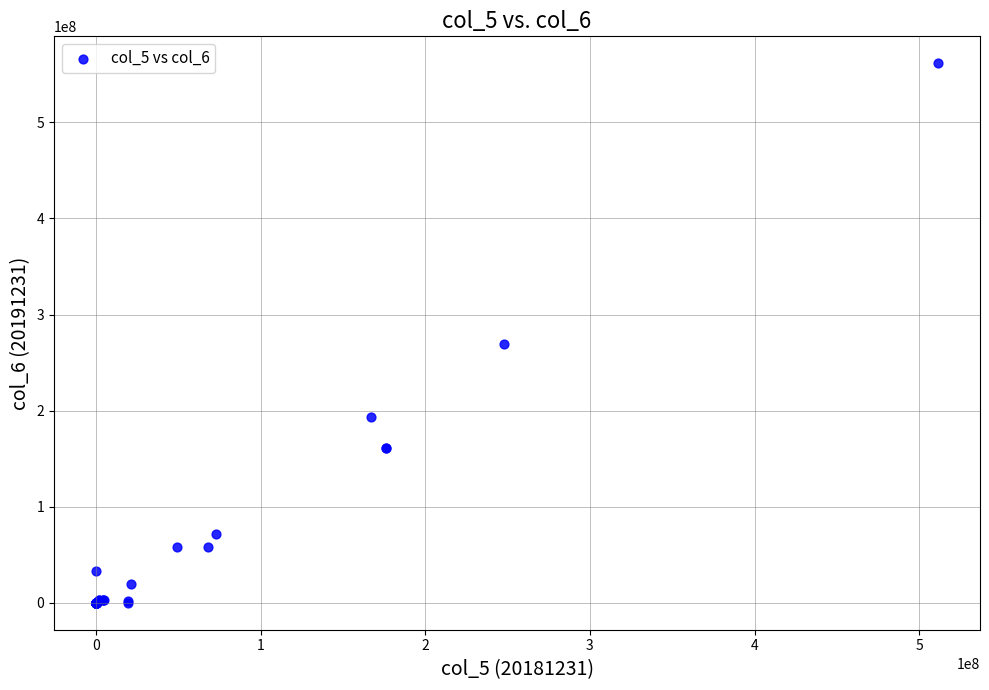

What Y value in the scatter plot is closest to 280723336?

269624557.3